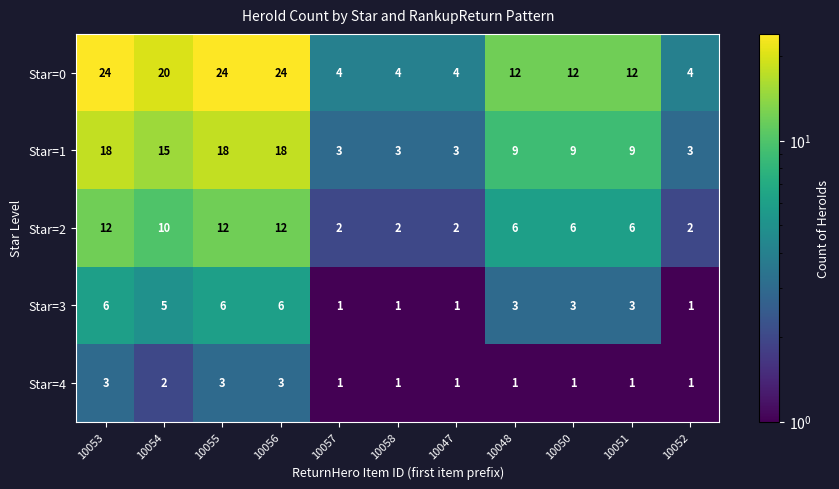

What is the difference between the second highest and second lowest values in the Star=3 series?

5